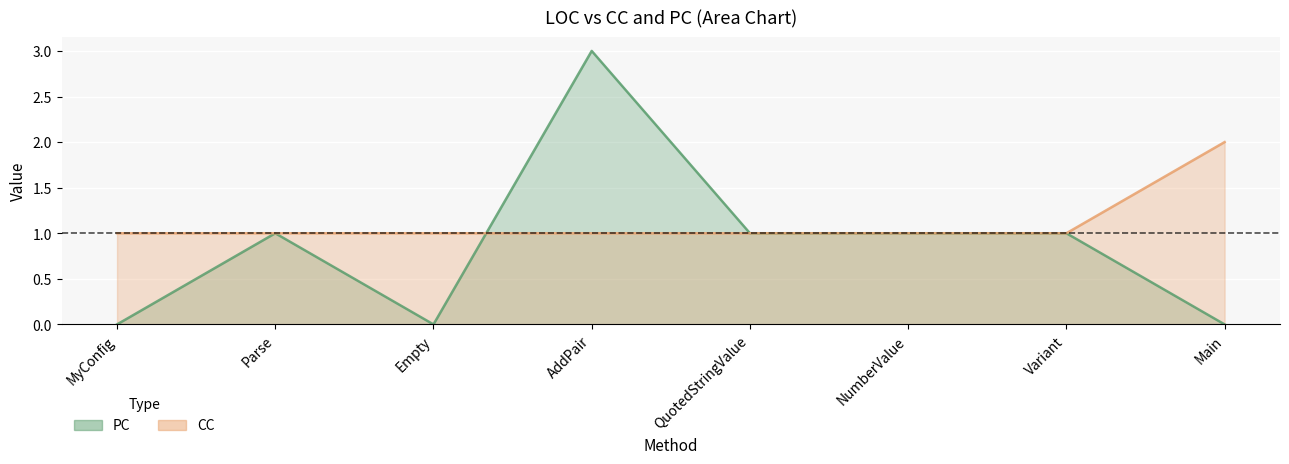

How many data points in PC are less than 1?

3